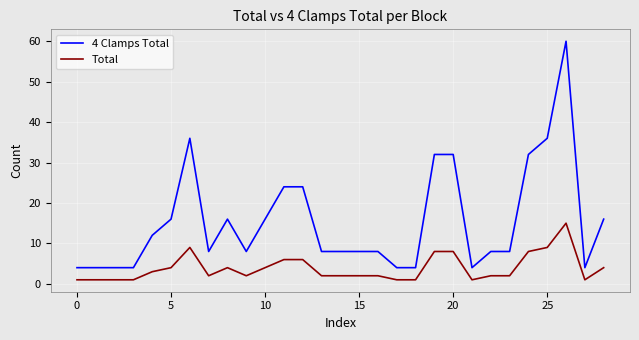

List the series in order of their peak value, highest first.

4 Clamps Total, Total